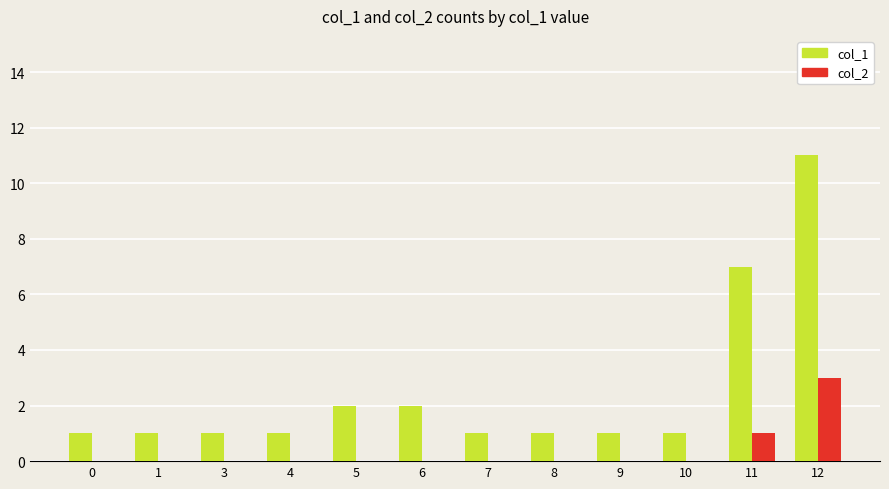

Reading left to right, what are all the values shown in this chart?

col_1: 1	1	1	1	2	2	1	1	1	1	7	11
col_2: 0	0	0	0	0	0	0	0	0	0	1	3